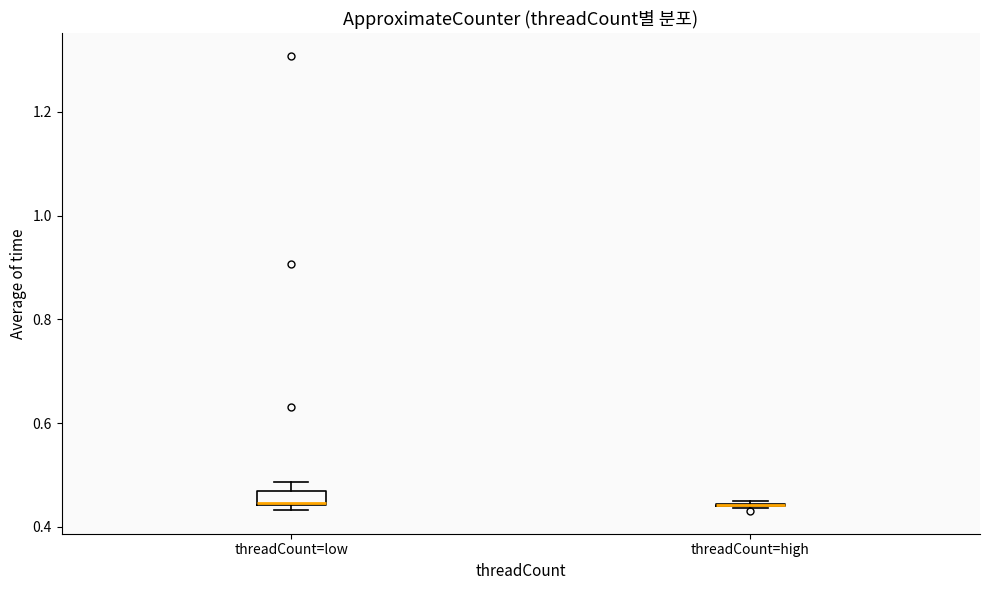

Where is the upper edge of the box for threadCount=low on the y-axis? The values are not printed on the chart, so give them approximately, as read against the axis.

0.46